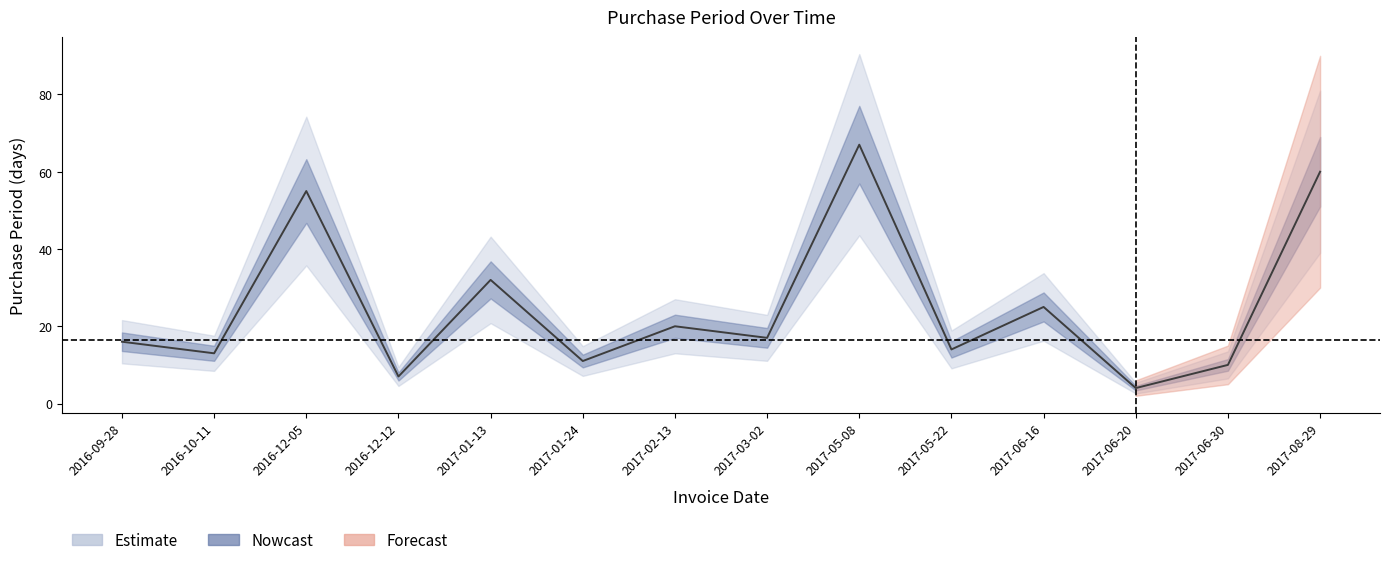

Is it true that the value at 2017-08-29 is 41?

False